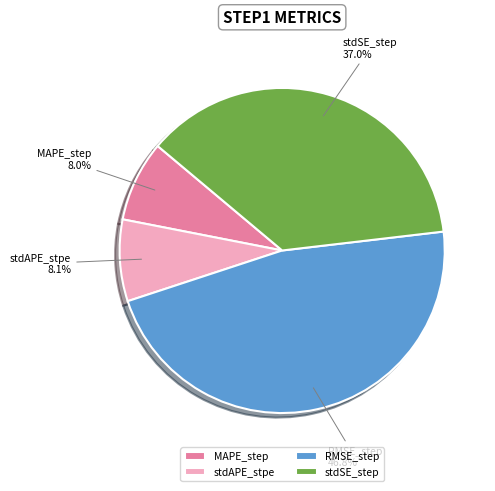

To the nearest percent, what is the combined percentage of RMSE_step and stdAPE_stpe?

55%